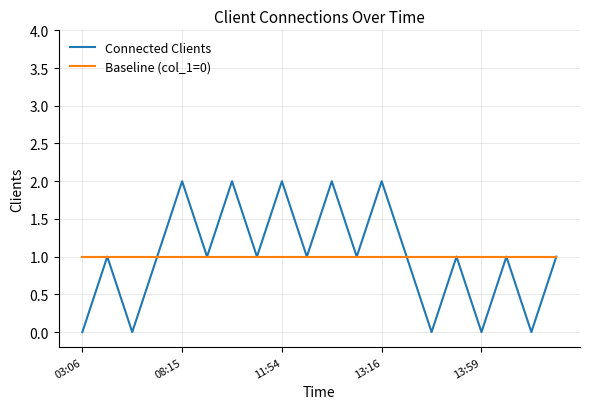

Rank the series by their maximum value, from lowest to highest.

Baseline (col_1=0), Connected Clients